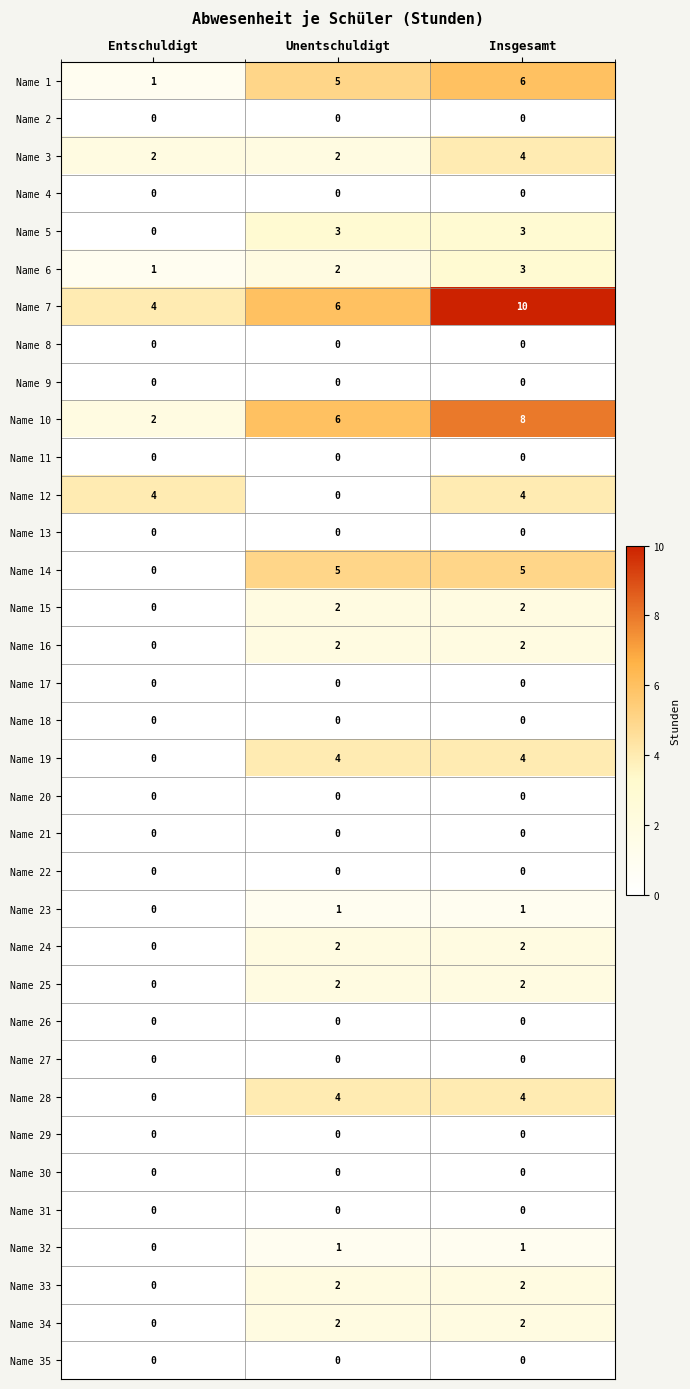

What is the total value across all series at Insgesamt?

65